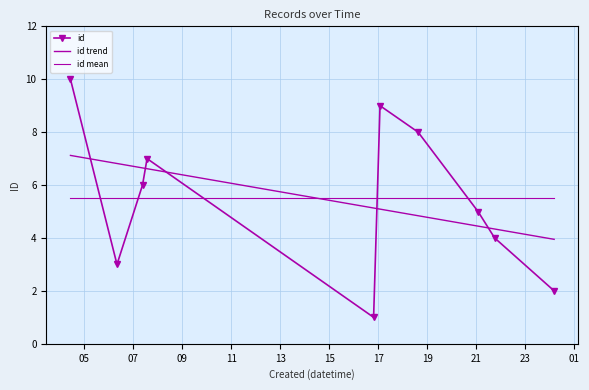

Reading left to right, what are all the values shown in this chart?

id: 10.0	3.0	6.0	7.0	1.0	9.0	8.0	5.0	4.0	2.0
id trend: 7.1	6.8	6.6	6.6	5.1	5.1	4.8	4.4	4.3	3.9
id mean: 5.5	5.5	5.5	5.5	5.5	5.5	5.5	5.5	5.5	5.5